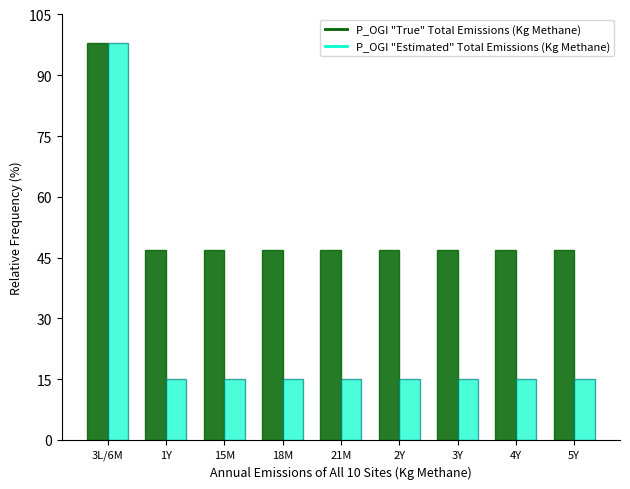

Rank the series by their average value, from highest to lowest.

P_OGI "True" Total Emissions (Kg Methane), P_OGI "Estimated" Total Emissions (Kg Methane)